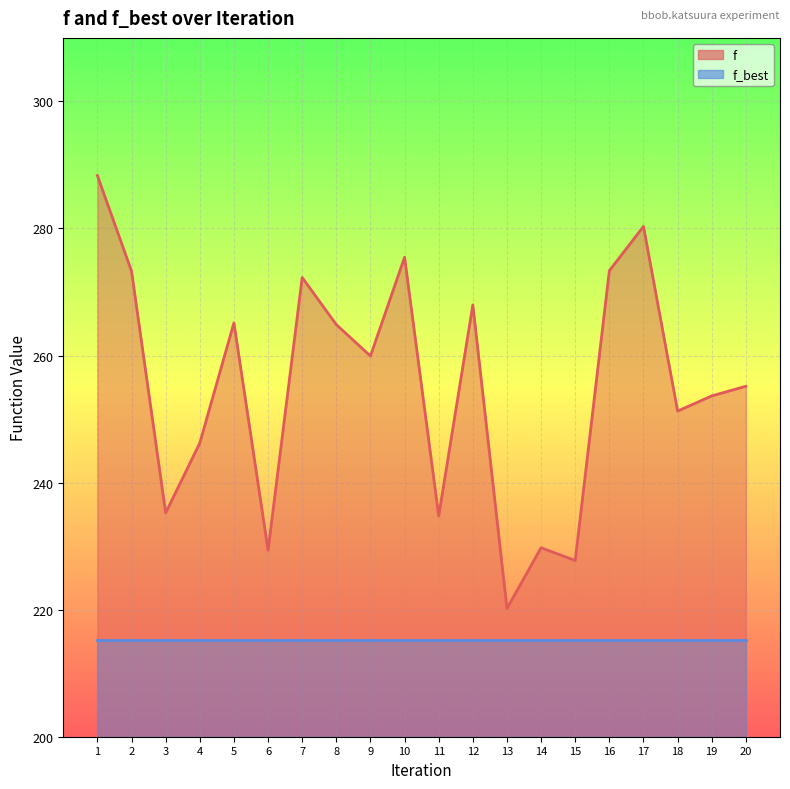

Is it true that the value at 1 is 288.3?

True